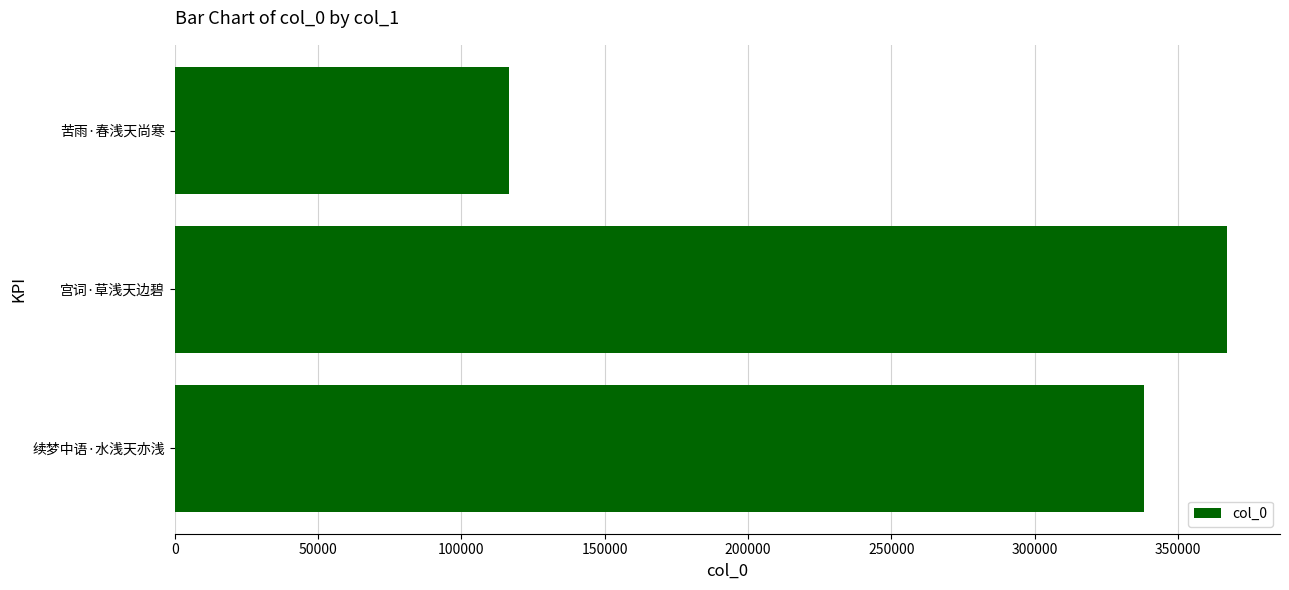

What is the sum of all values?

821851